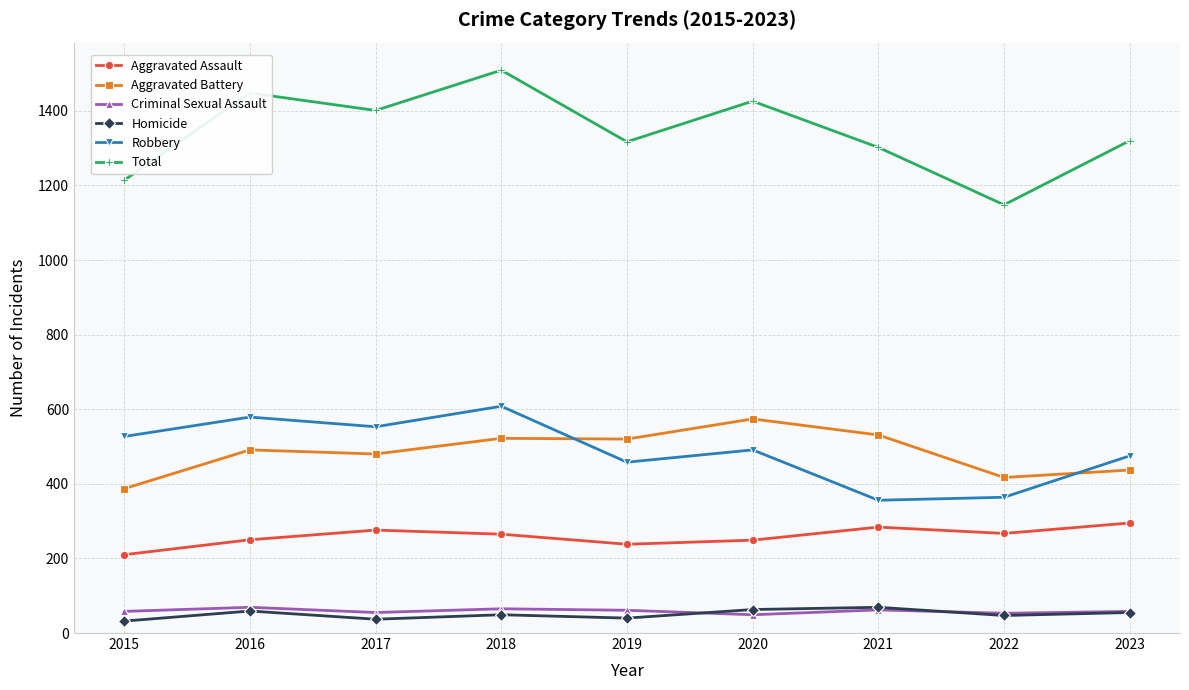

Where is the first local maximum for Robbery?

2016